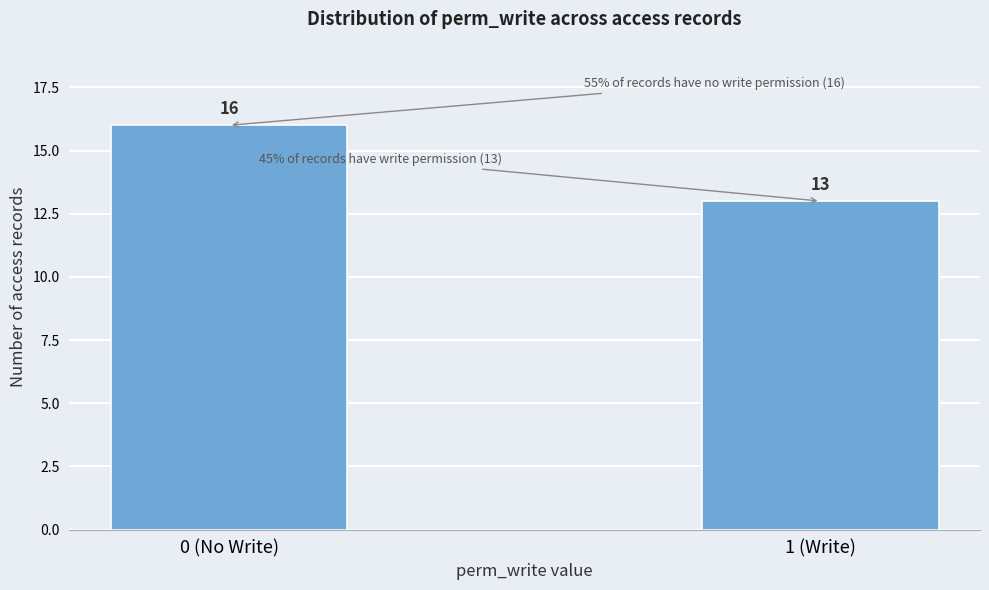

Reading left to right, transcribe all the data shown in this chart.

0 (No Write)=16	1 (Write)=13